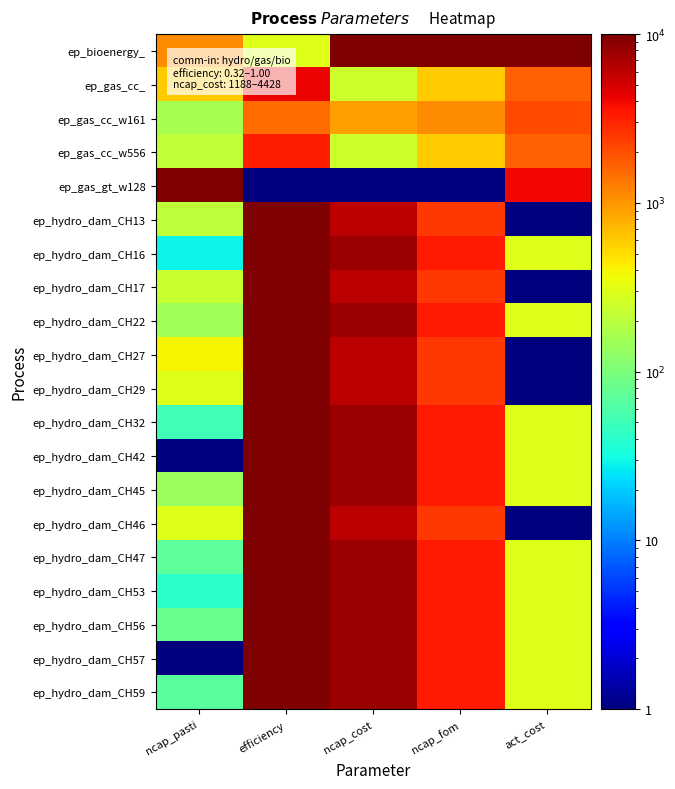

Reading right to left, extract all data points from this chart.

ep_bioenergy_: act_cost=10000.0	ncap_fom=10000.0	ncap_cost=10000.0	efficiency=303.6	ncap_pasti=1099.1
ep_gas_cc_: act_cost=1667.5	ncap_fom=599.2	ncap_cost=238.7	efficiency=4086.1	ncap_pasti=603.2
ep_gas_cc_w161: act_cost=2122.0	ncap_fom=1112.0	ncap_cost=917.7	efficiency=1514.0	ncap_pasti=164.4
ep_gas_cc_w556: act_cost=1667.5	ncap_fom=599.2	ncap_cost=238.7	efficiency=3178.3	ncap_pasti=220.7
ep_gas_gt_w128: act_cost=3940.0	ncap_fom=1.0	ncap_cost=1.0	efficiency=1.0	ncap_pasti=10000.0
ep_hydro_dam_CH13: act_cost=1.0	ncap_fom=2479.4	ncap_cost=6095.5	efficiency=10000.0	ncap_pasti=205.6
ep_hydro_dam_CH16: act_cost=304.0	ncap_fom=3334.0	ncap_cost=7793.1	efficiency=10000.0	ncap_pasti=29.2
ep_hydro_dam_CH17: act_cost=1.0	ncap_fom=2479.4	ncap_cost=6095.5	efficiency=10000.0	ncap_pasti=237.1
ep_hydro_dam_CH22: act_cost=304.0	ncap_fom=3334.0	ncap_cost=7793.1	efficiency=10000.0	ncap_pasti=151.4
ep_hydro_dam_CH27: act_cost=1.0	ncap_fom=2479.4	ncap_cost=6095.5	efficiency=10000.0	ncap_pasti=396.3
ep_hydro_dam_CH29: act_cost=1.0	ncap_fom=2479.4	ncap_cost=6095.5	efficiency=10000.0	ncap_pasti=296.0
ep_hydro_dam_CH32: act_cost=304.0	ncap_fom=3334.0	ncap_cost=7793.1	efficiency=10000.0	ncap_pasti=51.1
ep_hydro_dam_CH42: act_cost=304.0	ncap_fom=3334.0	ncap_cost=7793.1	efficiency=10000.0	ncap_pasti=1.0
ep_hydro_dam_CH45: act_cost=304.0	ncap_fom=3334.0	ncap_cost=7793.1	efficiency=10000.0	ncap_pasti=138.9
ep_hydro_dam_CH46: act_cost=1.0	ncap_fom=2479.4	ncap_cost=6095.5	efficiency=10000.0	ncap_pasti=299.8
ep_hydro_dam_CH47: act_cost=304.0	ncap_fom=3334.0	ncap_cost=7793.1	efficiency=10000.0	ncap_pasti=72.0
ep_hydro_dam_CH53: act_cost=304.0	ncap_fom=3334.0	ncap_cost=7793.1	efficiency=10000.0	ncap_pasti=41.8
ep_hydro_dam_CH56: act_cost=304.0	ncap_fom=3334.0	ncap_cost=7793.1	efficiency=10000.0	ncap_pasti=83.5
ep_hydro_dam_CH57: act_cost=304.0	ncap_fom=3334.0	ncap_cost=7793.1	efficiency=10000.0	ncap_pasti=1.0
ep_hydro_dam_CH59: act_cost=304.0	ncap_fom=3334.0	ncap_cost=7793.1	efficiency=10000.0	ncap_pasti=68.9